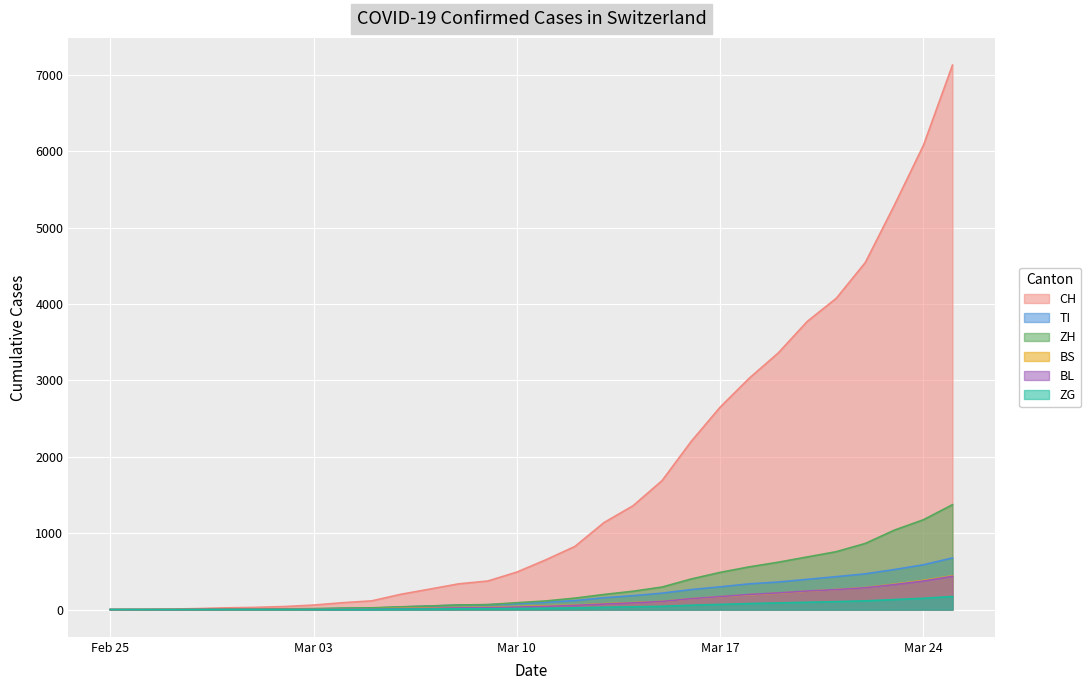

What value does the TI series have at 2020-03-21, to the nearest 50?

450